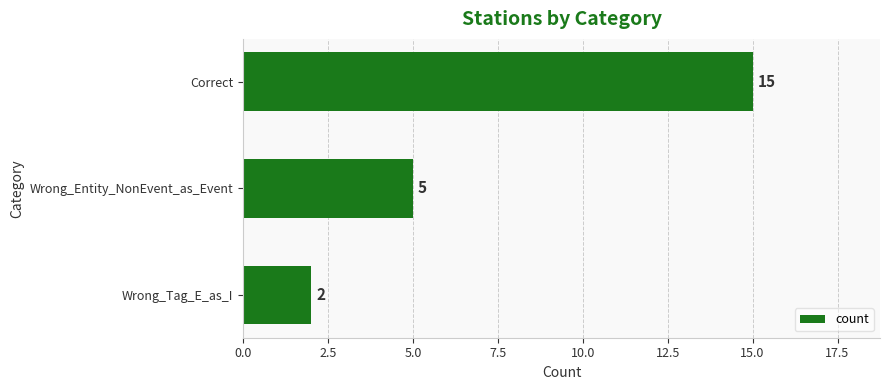

Which label corresponds to the smallest value in the chart?

Wrong_Tag_E_as_I